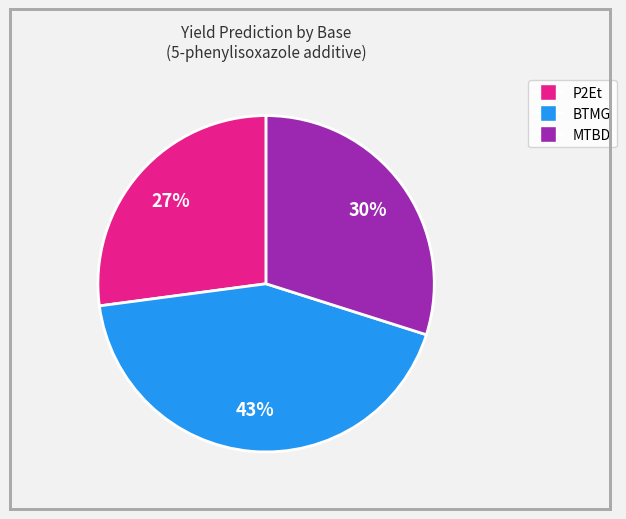

To the nearest percent, what is the difference between the largest and smallest slice percentages?

16%